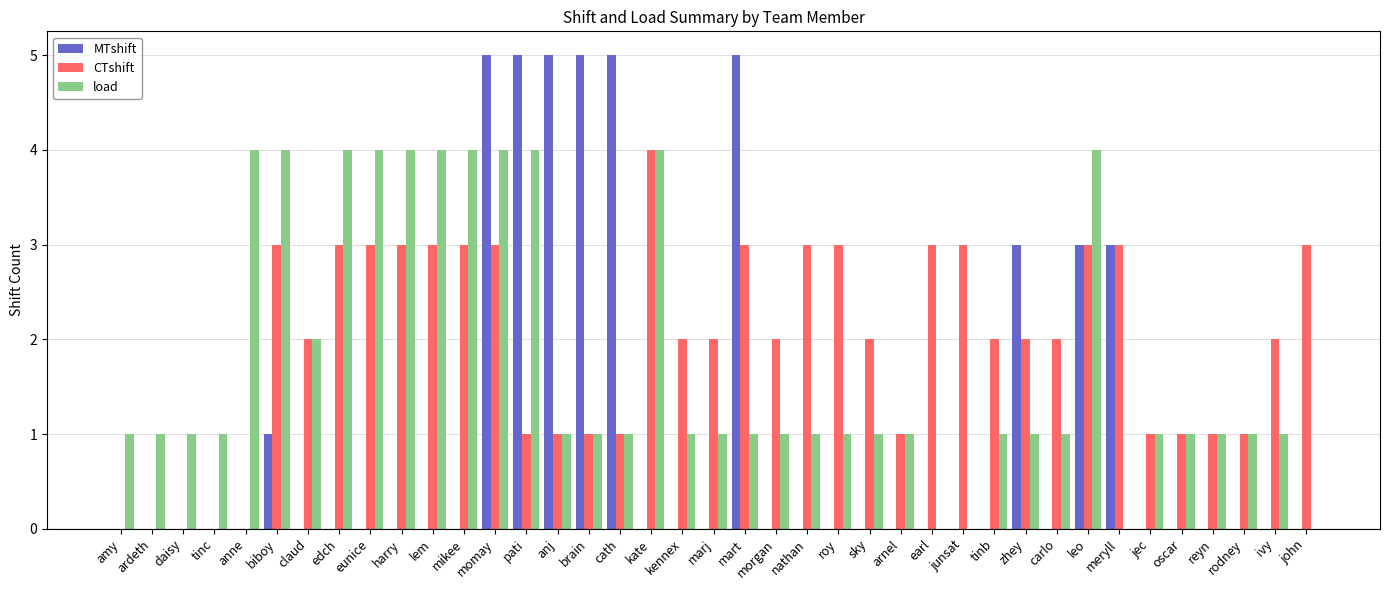

Reading right to left, transcribe all the data shown in this chart.

MTshift: 0	0	0	0	0	0	3	3	0	3	0	0	0	0	0	0	0	0	5	0	0	0	5	5	5	5	5	0	0	0	0	0	0	1	0	0	0	0	0
CTshift: 3	2	1	1	1	1	3	3	2	2	2	3	3	1	2	3	3	2	3	2	2	4	1	1	1	1	3	3	3	3	3	3	2	3	0	0	0	0	0
load: 0	1	1	1	1	1	0	4	1	1	1	0	0	1	1	1	1	1	1	1	1	4	1	1	1	4	4	4	4	4	4	4	2	4	4	1	1	1	1